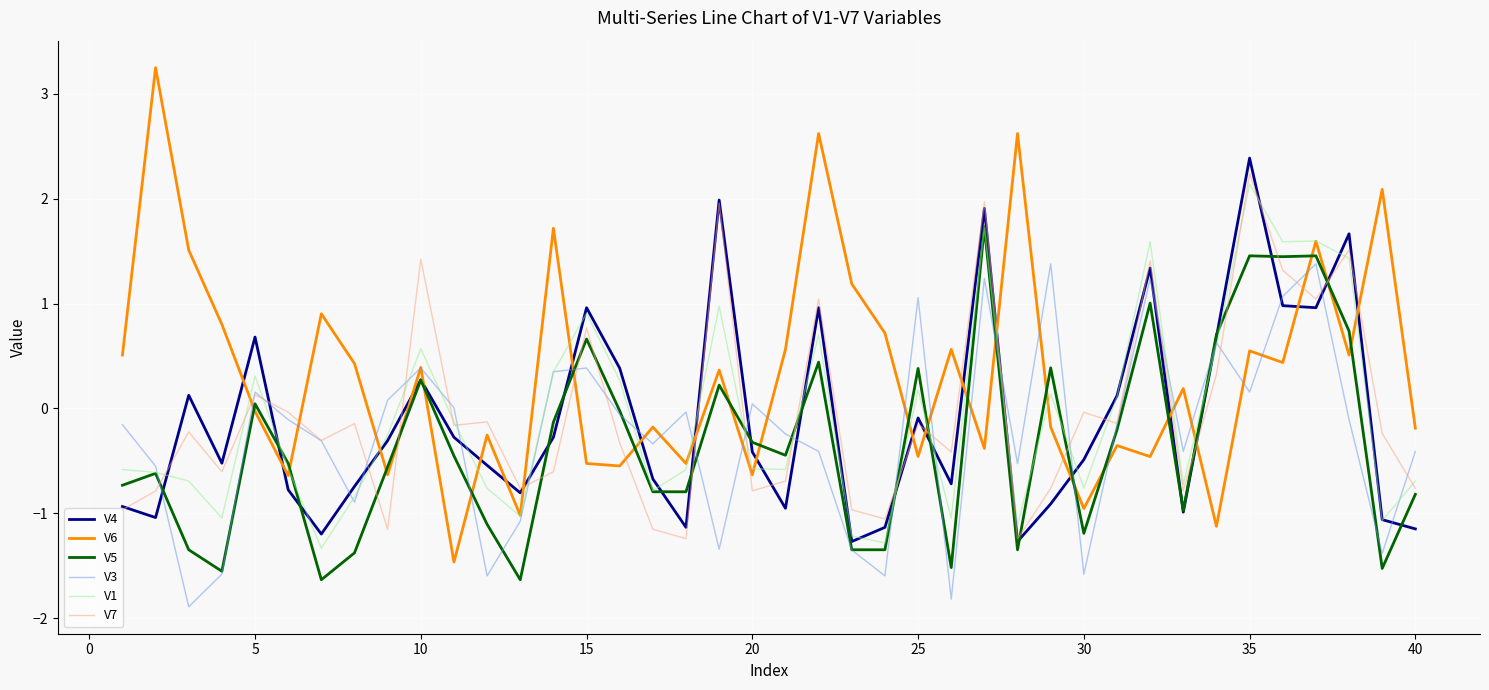

Is this an area chart (filled region under the line)?

No